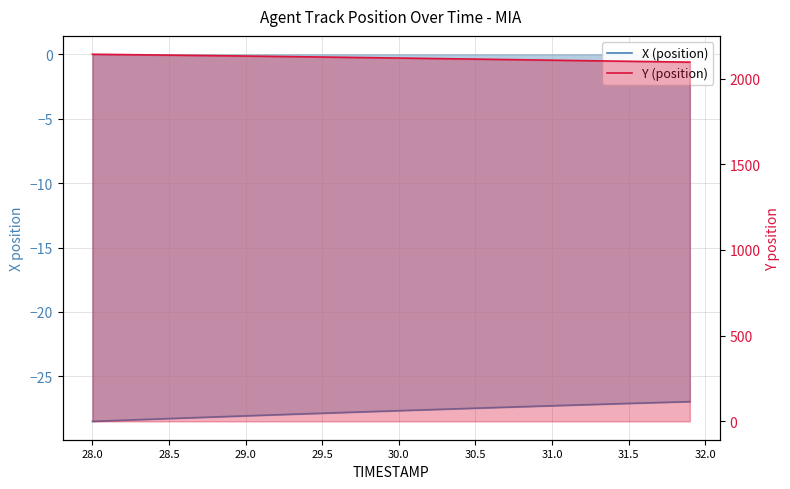

What is the average value of the Y (position) series?

2120.1